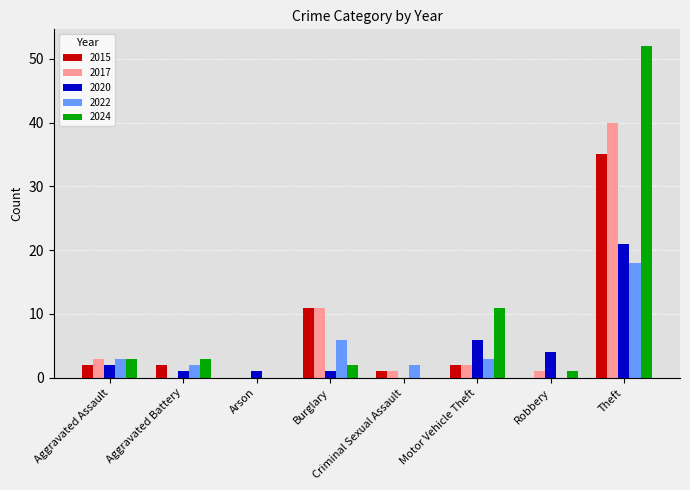

The 2015 series shows 0 at Aggravated Assault. True or false?

False